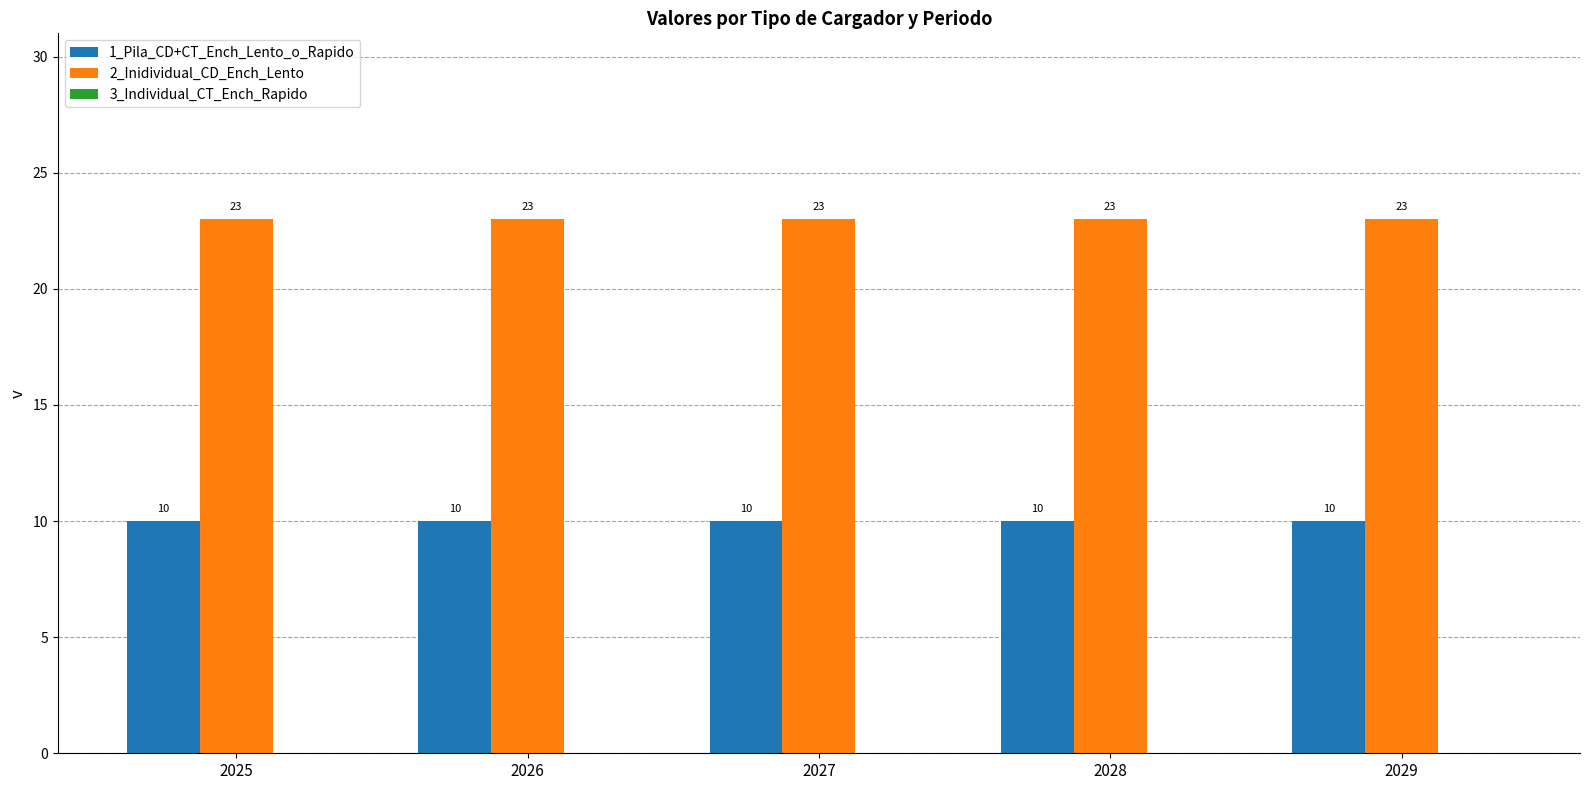

Rank the series by their average value, from lowest to highest.

1_Pila_CD+CT_Ench_Lento_o_Rapido, 2_Inidividual_CD_Ench_Lento